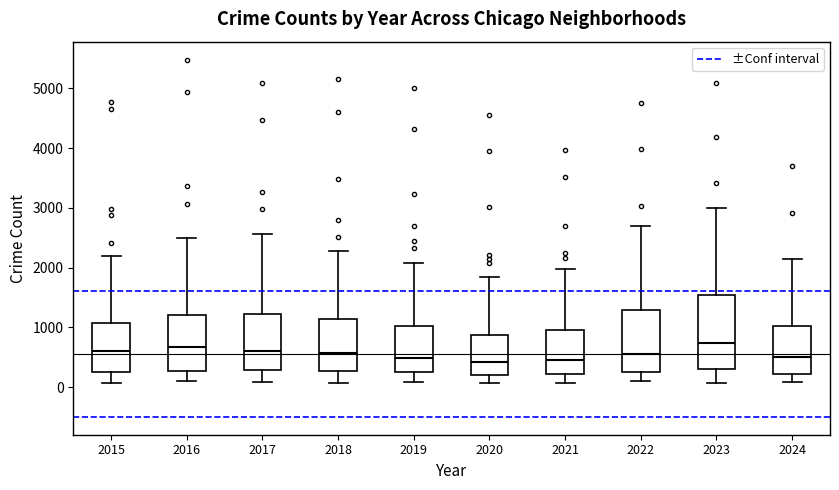

Reading left to right, transcribe this box plot: for each box, give where its median line is, the range the box spans, and where its two whiskers end, as read against the y-axis. The values are not printed on the chart, so give them approximately, as read against the axis.

2015: median 600, box 300 to 1100, whiskers 100 to 2200
2016: median 700, box 300 to 1200, whiskers 100 to 2500
2017: median 600, box 300 to 1200, whiskers 100 to 2600
2018: median 600, box 300 to 1100, whiskers 100 to 2300
2019: median 500, box 300 to 1000, whiskers 100 to 2100
2020: median 400, box 200 to 900, whiskers 100 to 1800
2021: median 500, box 200 to 900, whiskers 100 to 2000
2022: median 600, box 300 to 1300, whiskers 100 to 2700
2023: median 700, box 300 to 1500, whiskers 100 to 3000
2024: median 500, box 200 to 1000, whiskers 100 to 2100